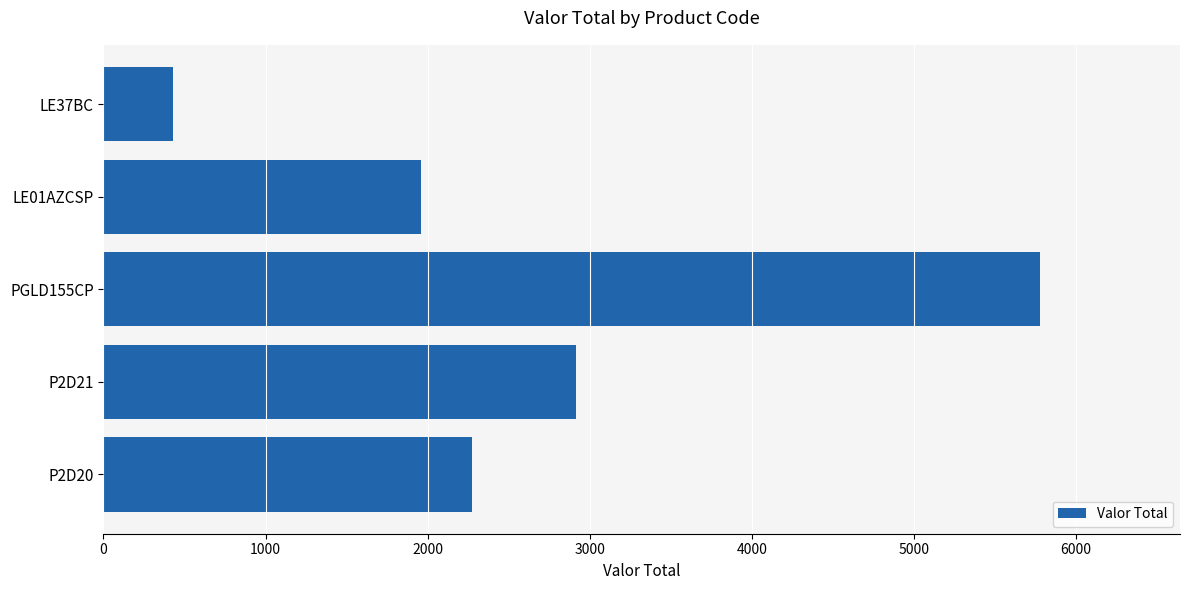

The value at P2D20 is 3370.8. True or false?

False